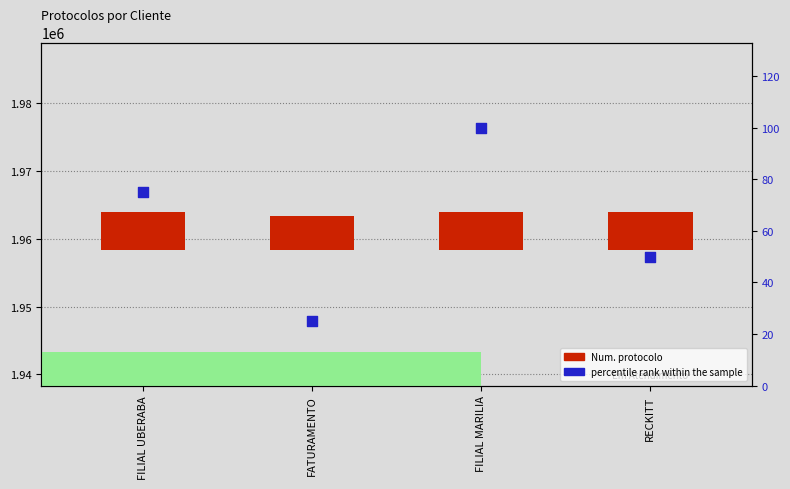

Which series has the largest Y range (max minus min)?

Num. protocolo